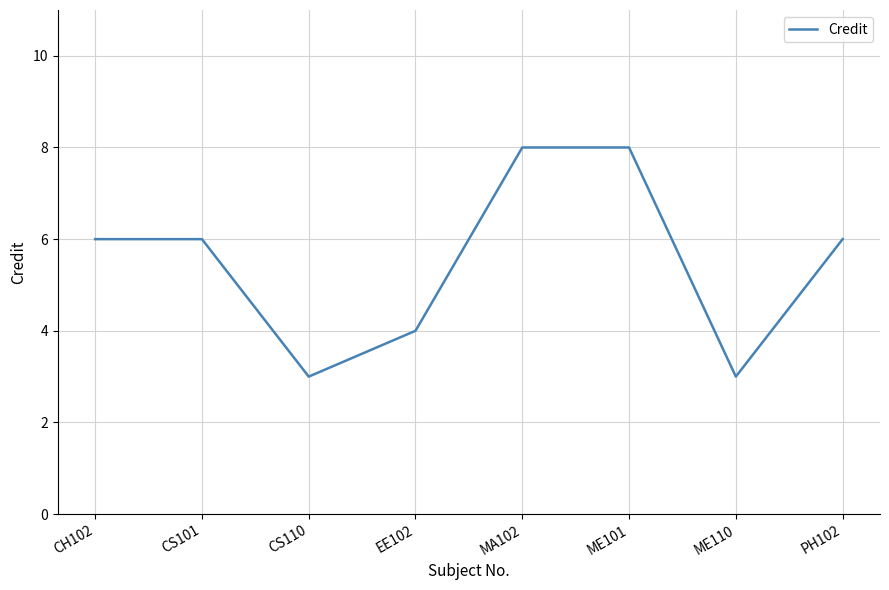

Reading left to right, what are all the values shown in this chart?

6	6	3	4	8	8	3	6